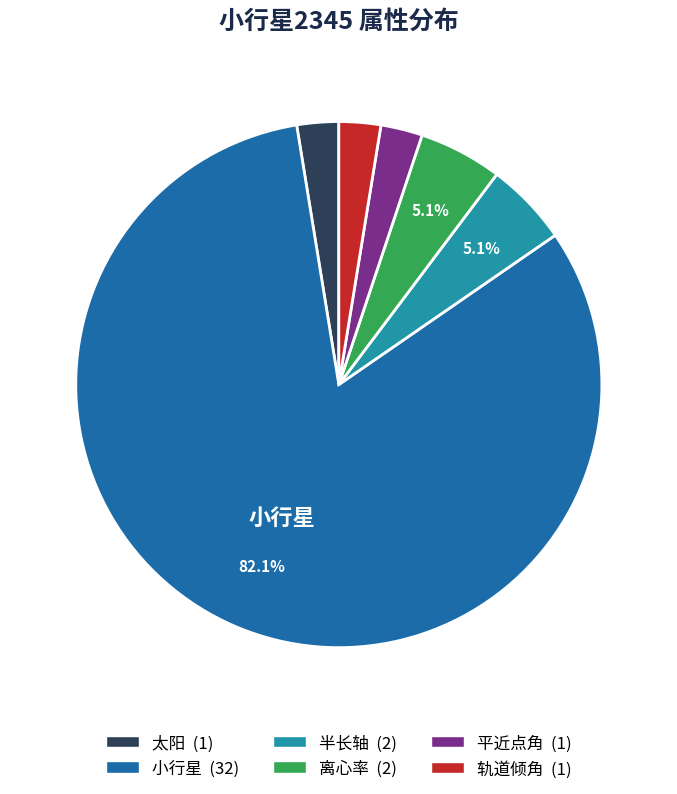

Is there any slice that represents more than half of the pie?

Yes